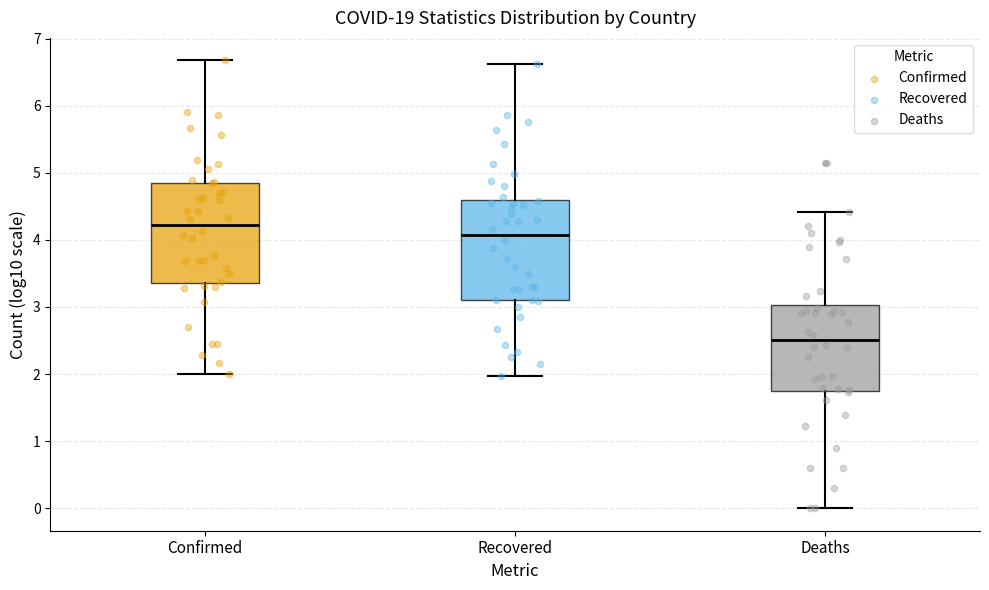

Reading left to right, transcribe this box plot: for each box, give where its median line is, the range the box spans, and where its two whiskers end, as read against the y-axis. The values are not printed on the chart, so give them approximately, as read against the axis.

Confirmed: median 4.2, box 3.4 to 4.9, whiskers 2.0 to 6.7
Recovered: median 4.1, box 3.1 to 4.6, whiskers 2.0 to 6.6
Deaths: median 2.5, box 1.8 to 3.0, whiskers 0.0 to 4.4